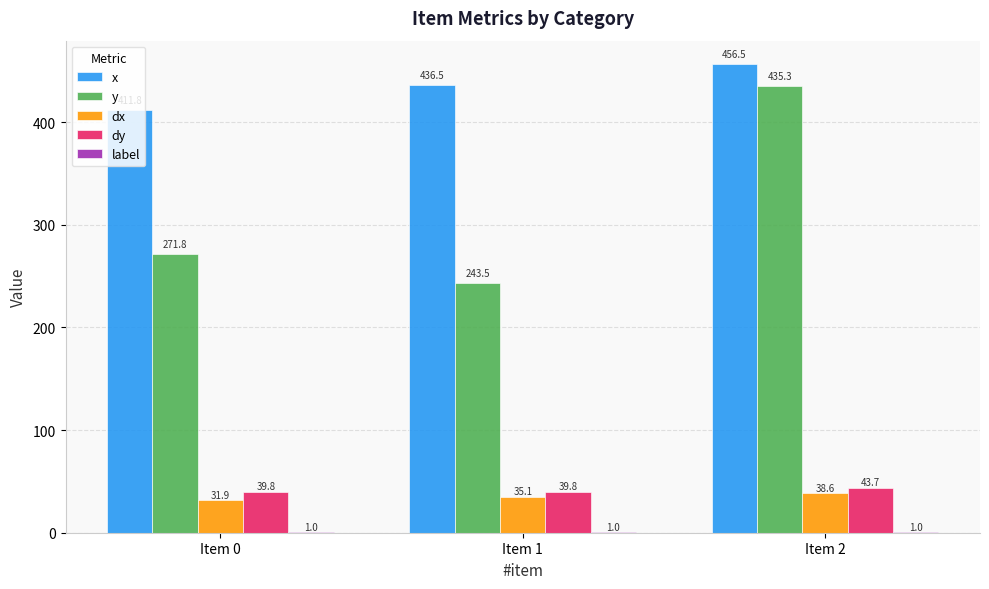

Is it true that dy equals 43.7 at Item 2?

True